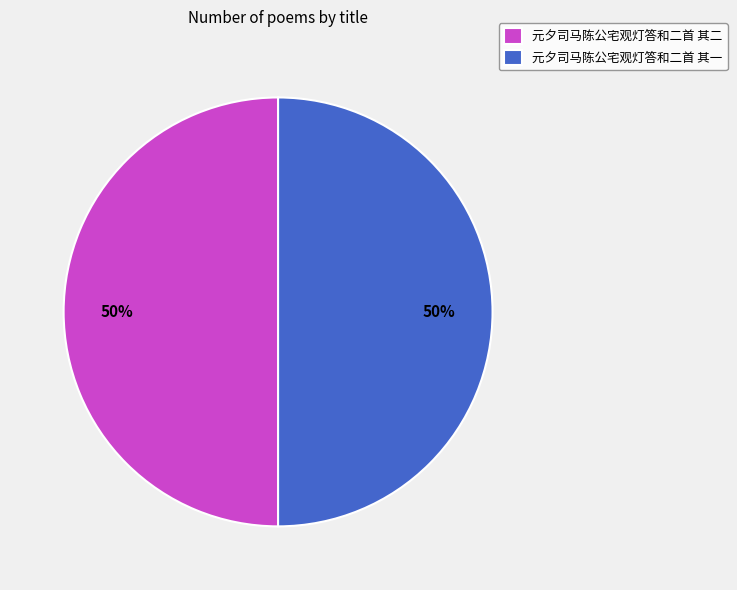

To the nearest percent, what percentage of the pie is 元夕司马陈公宅观灯答和二首 其二?

50%